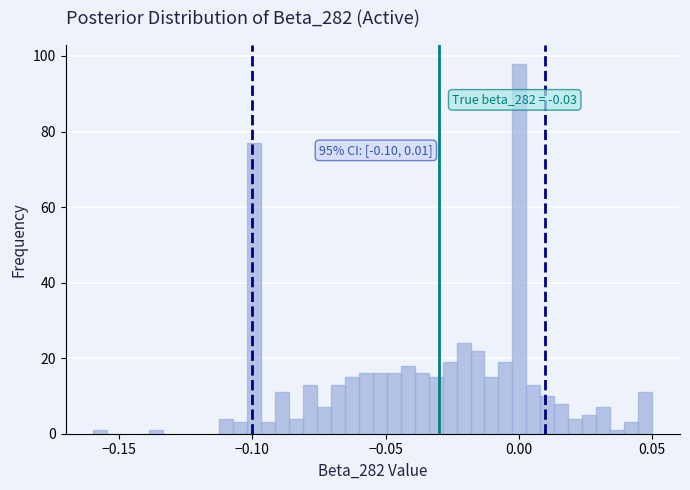

Around what value on the x-axis is the tallest bar? Give the approximate position of its centre, as read against the axis.

0.000